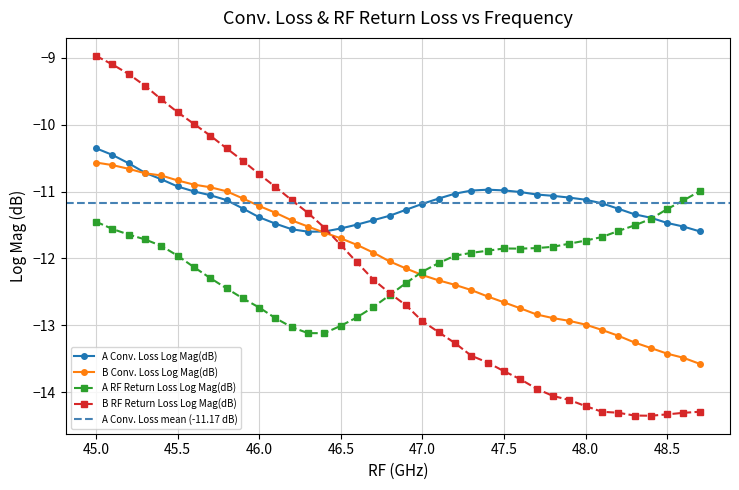

Between 47.5 and 47.9, which series saw the biggest shift?

B RF Return Loss Log Mag(dB)